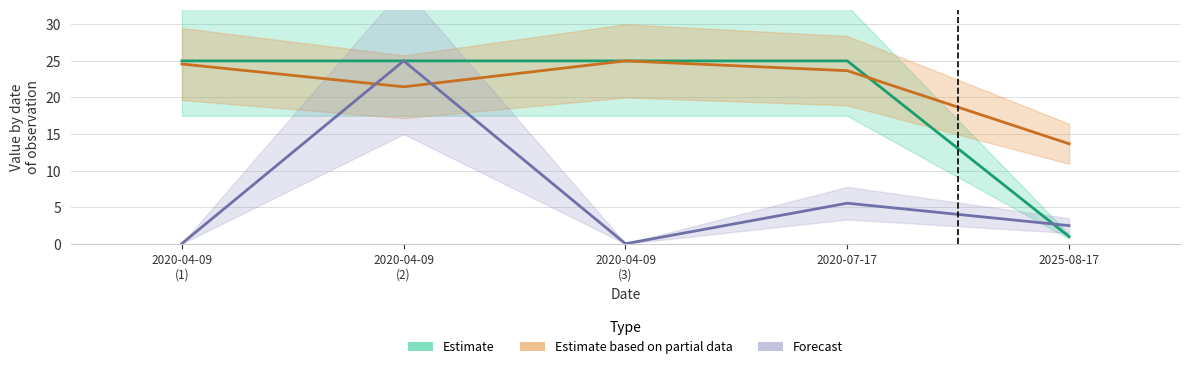

Does the chart have visible grid lines?

Yes